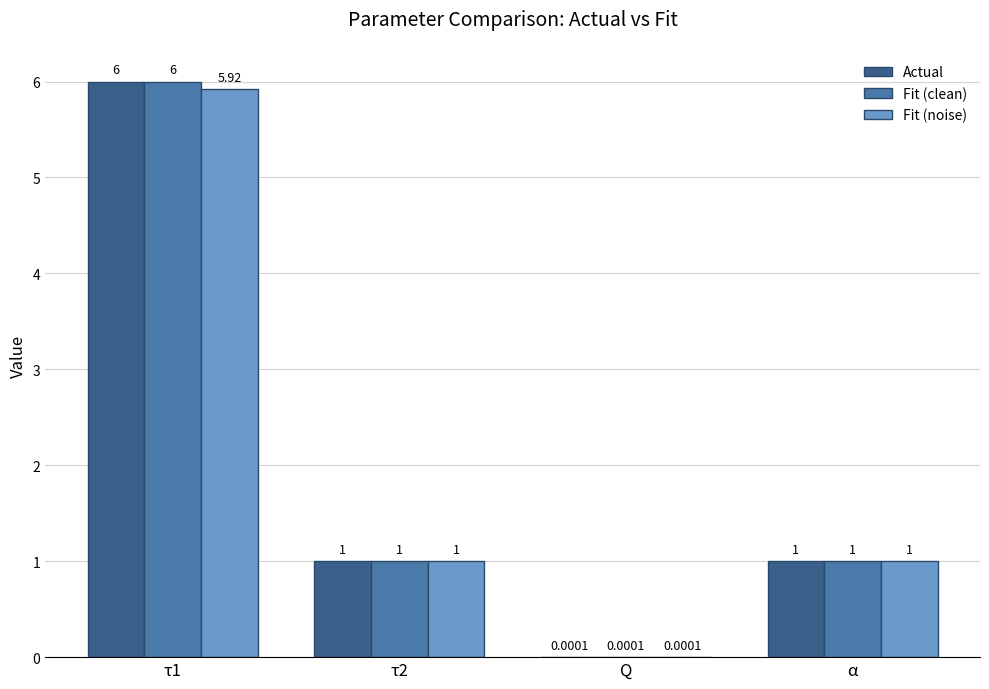

Is the value of Actual at τ1 greater than the value of Fit (clean) at τ2?

Yes